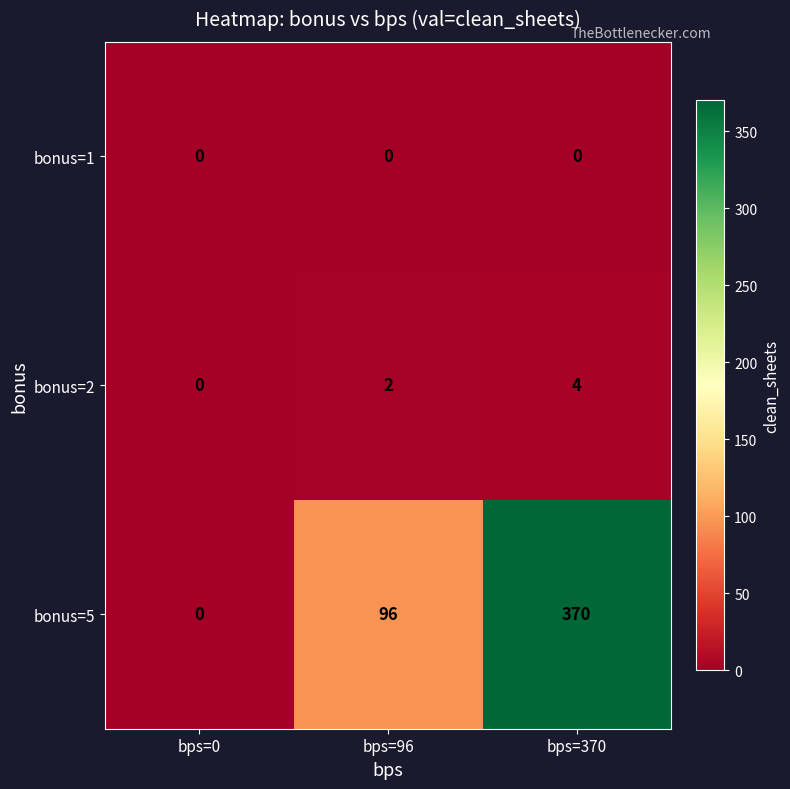

How many bonus=5 values are between 0 and 370?

3